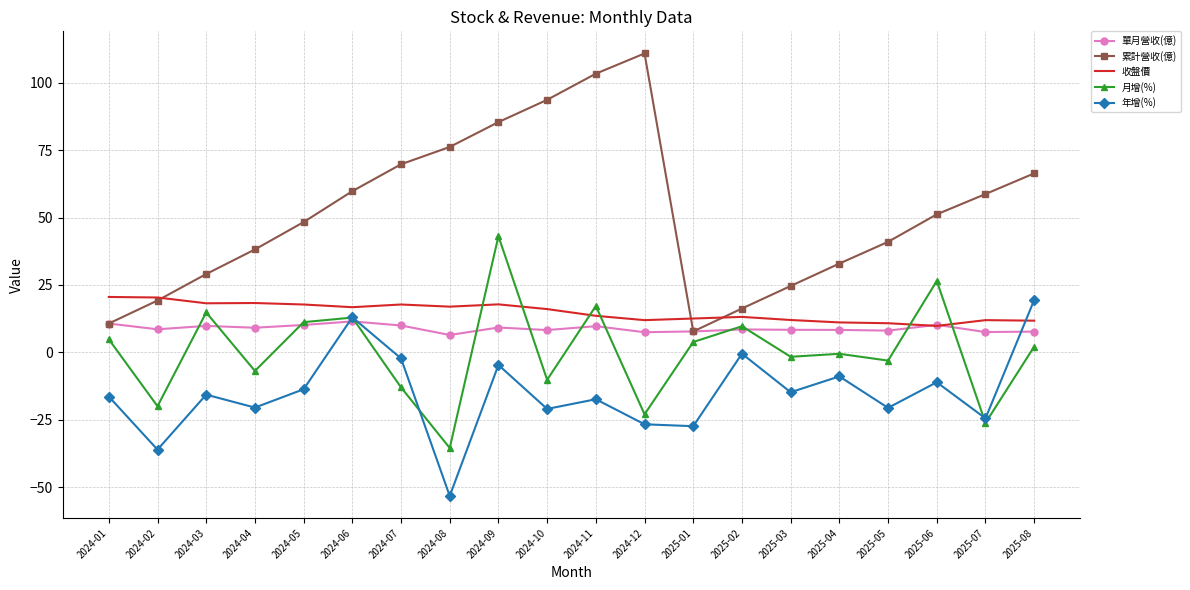

The 單月營收(億) series shows 11.5 at 2024-06. True or false?

True